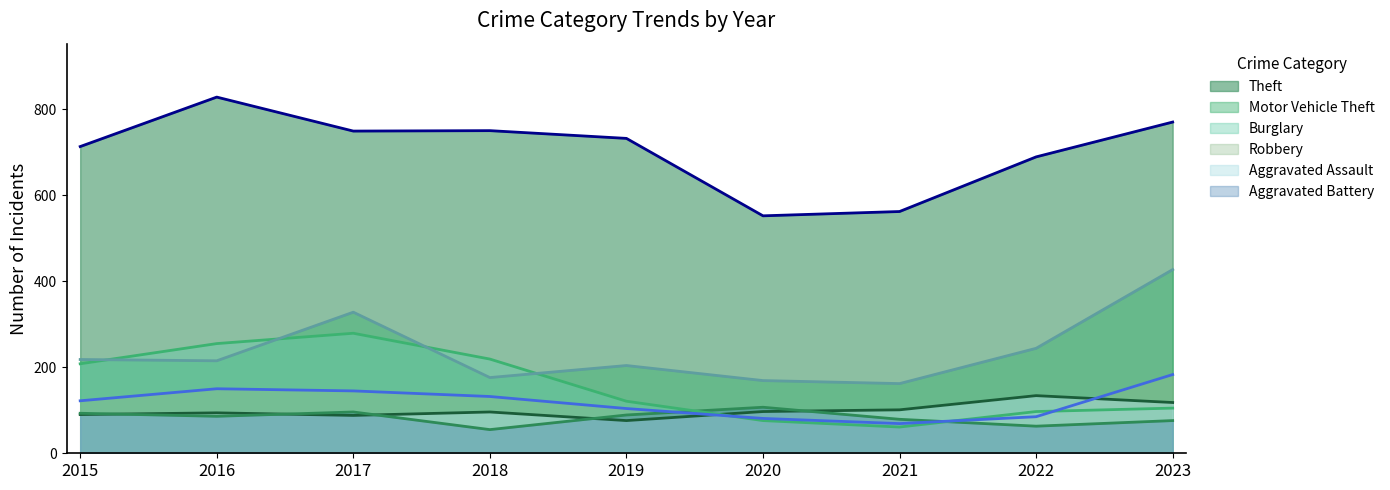

Does the chart have visible grid lines?

No